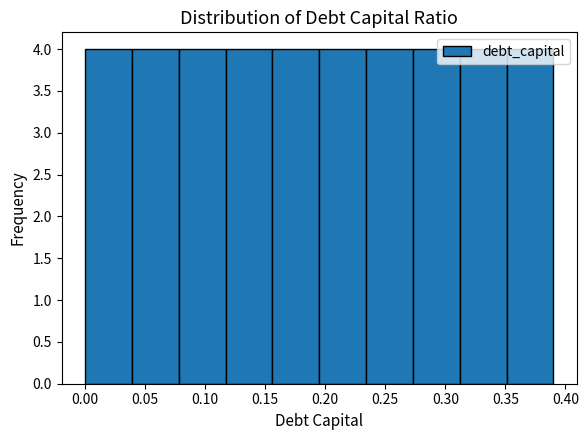

Reading left to right, list every bar in this chart as the range it spans on the x-axis followed by its height. Neither the bar edges nor the heights are printed on the chart, so give them approximately, as read against the axes.

0.000 to 0.039: 4
0.039 to 0.078: 4
0.078 to 0.117: 4
0.117 to 0.156: 4
0.156 to 0.195: 4
0.195 to 0.234: 4
0.234 to 0.273: 4
0.273 to 0.312: 4
0.312 to 0.351: 4
0.351 to 0.390: 4